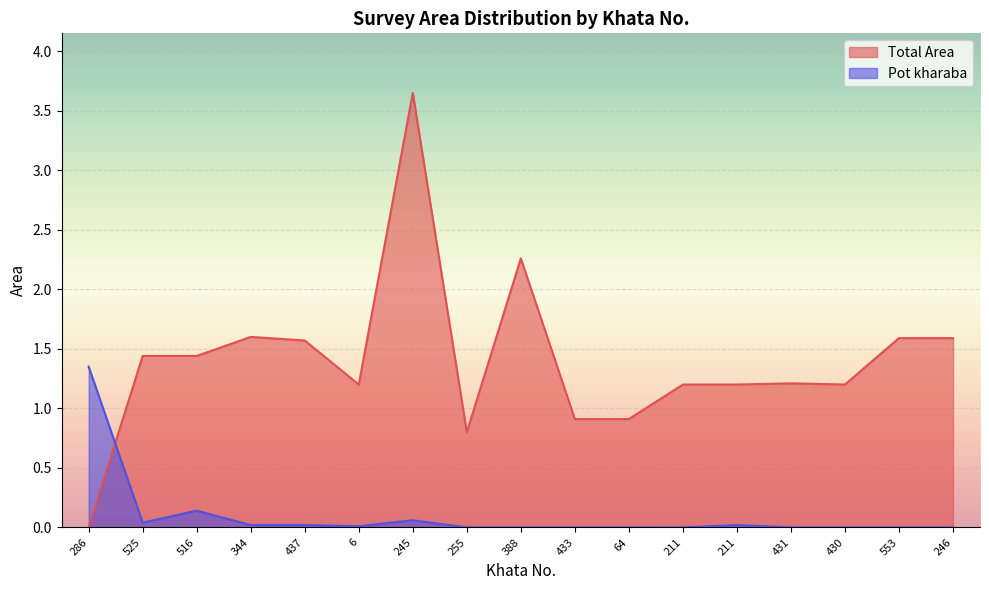

What is the difference between the Total Area values at 255 and 430?

0.4